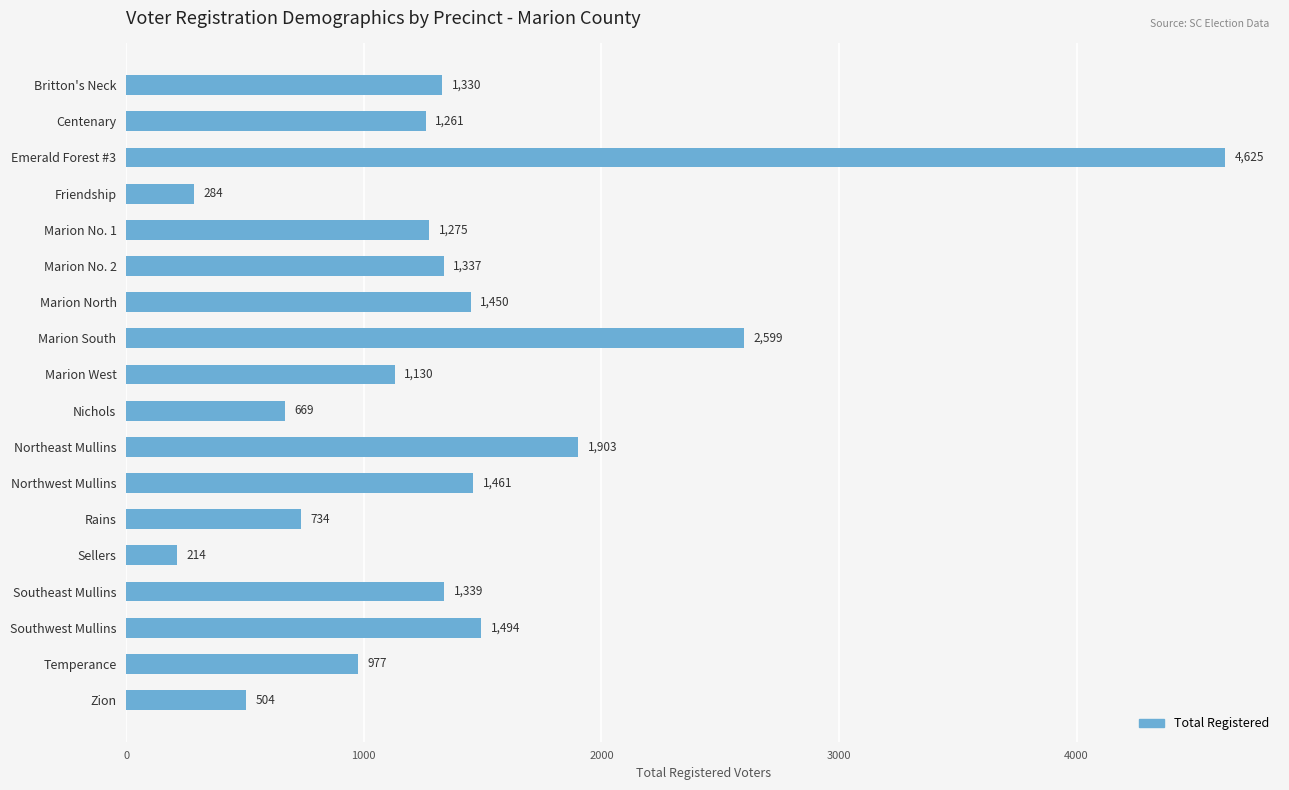

What is the label of the 10th bar from the bottom?

Marion West